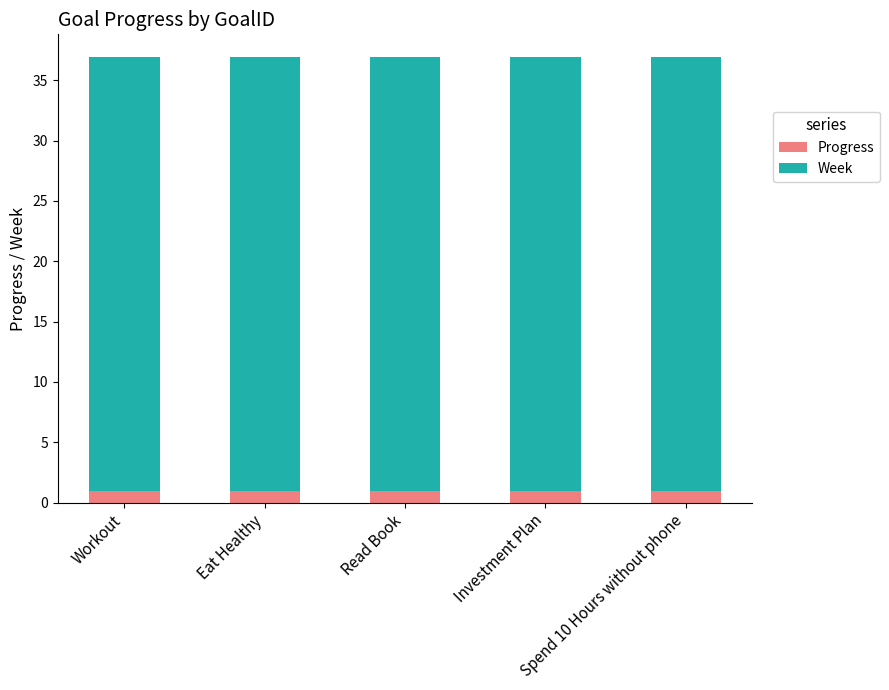

What is the total value across all series at Spend 10 Hours without phone?

37.0